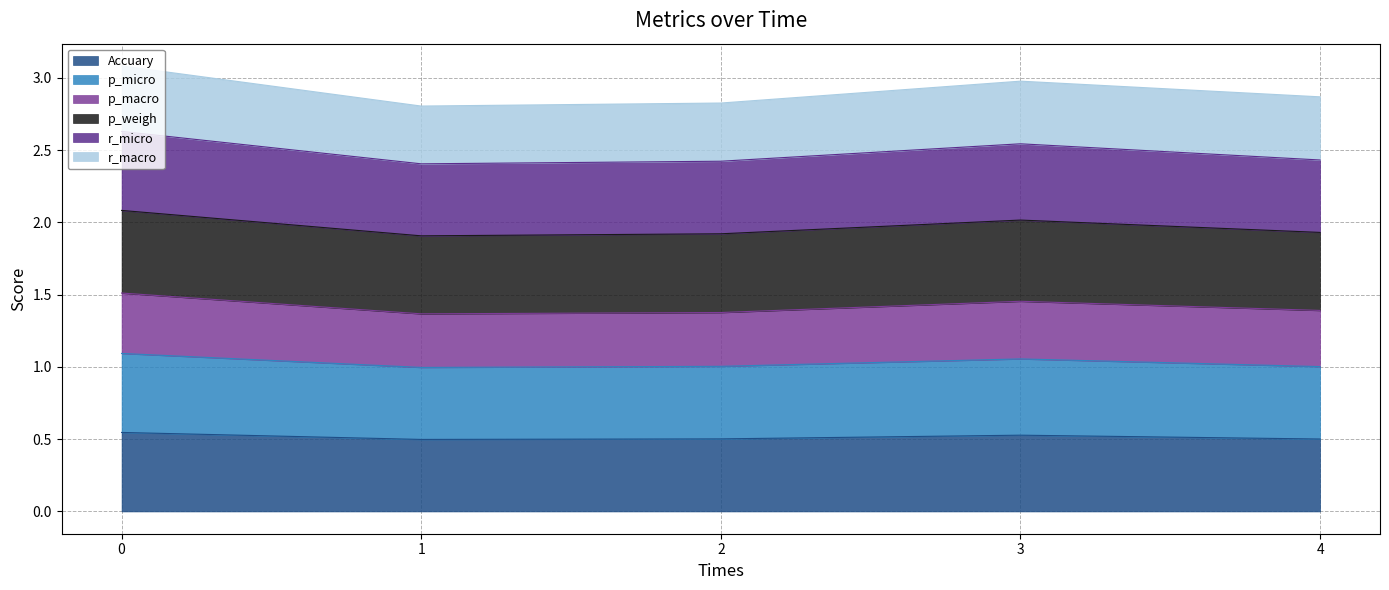

Count the number of categories in the chart.

5